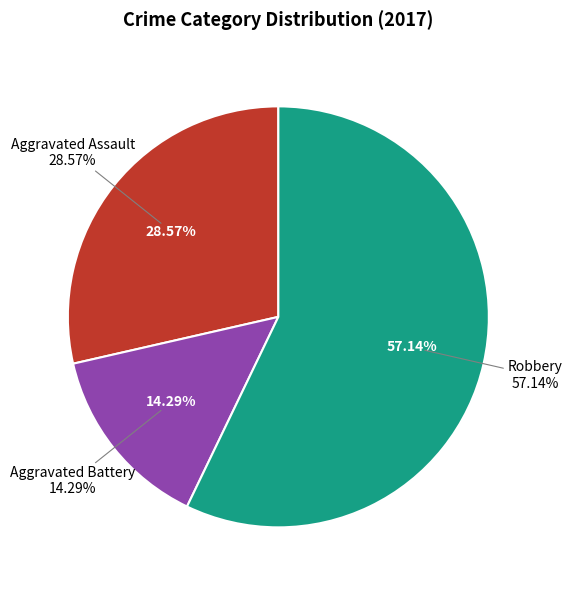

Which has a higher value, Aggravated Assault or Robbery?

Robbery